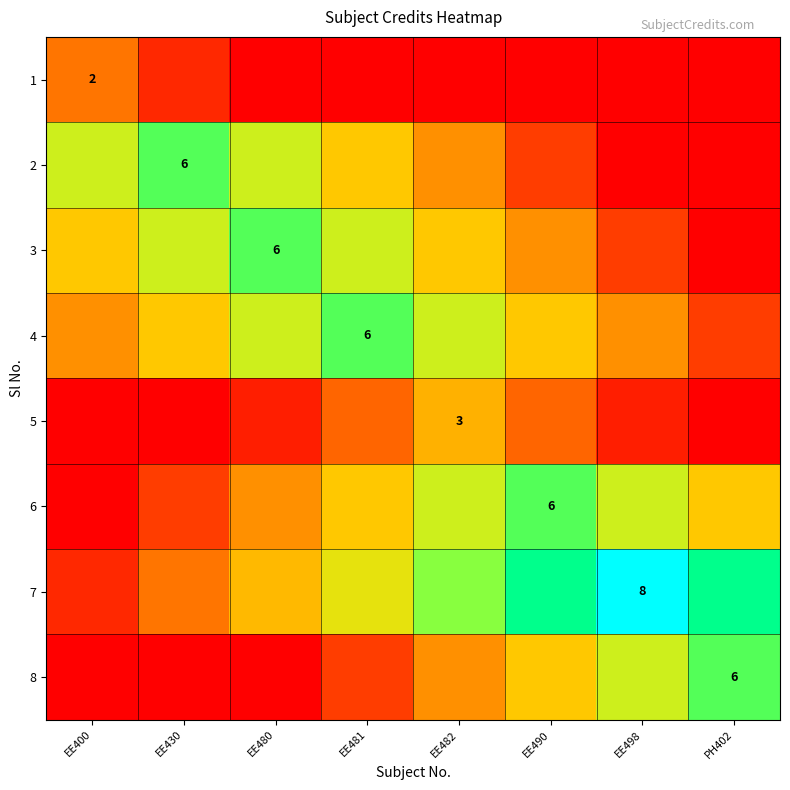

The value of 8 at EE490 is 3.6. True or false?

True